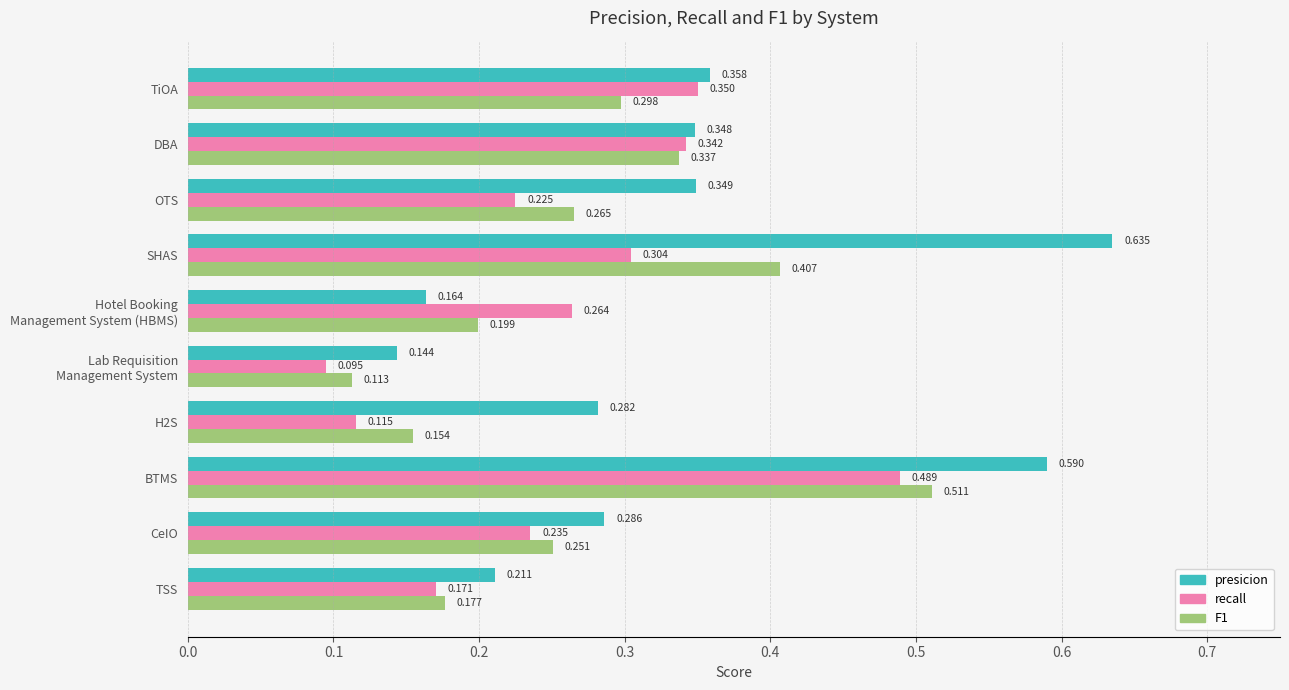

Which series changed the most between TSS and TiOA?

recall